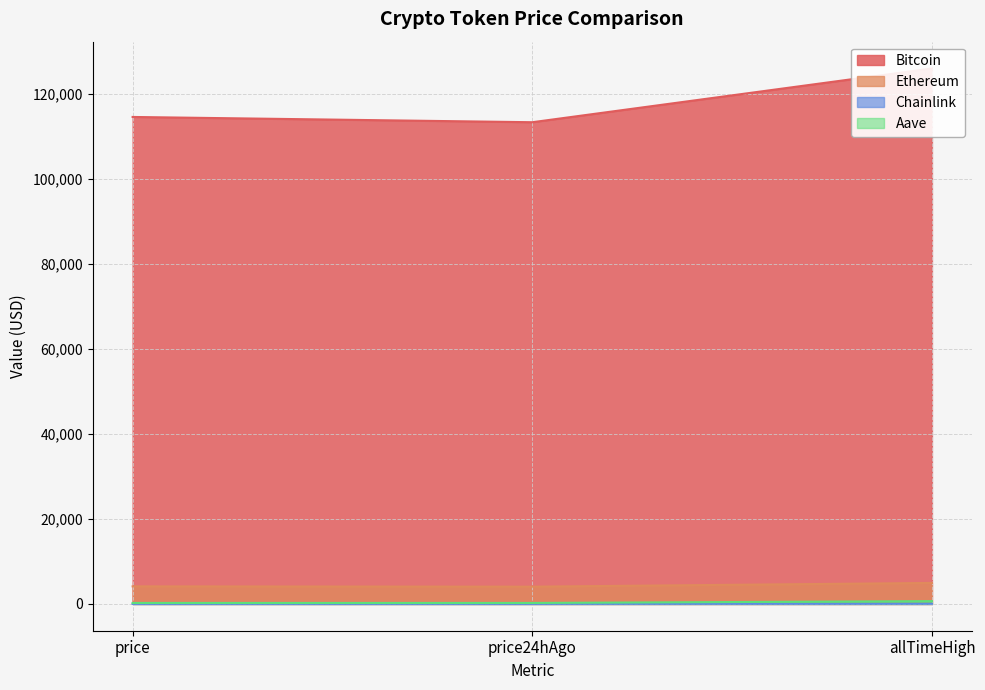

At which label does Chainlink reach its minimum?

price24hAgo